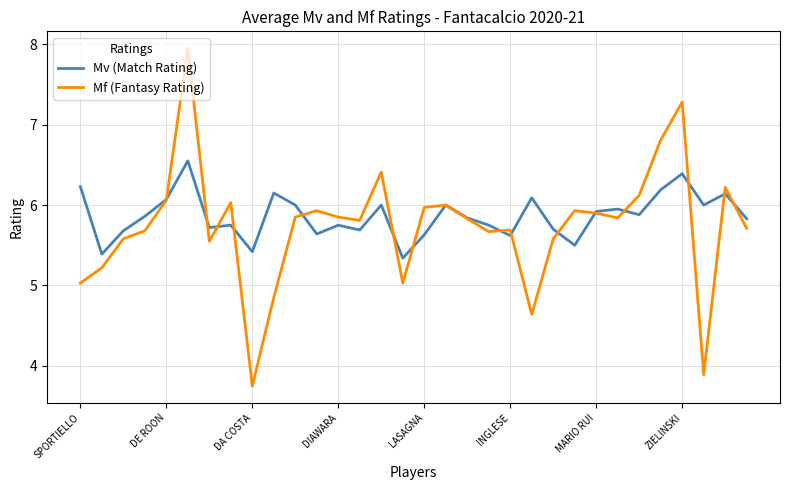

List the series in order of their peak value, highest first.

Mf (Fantasy Rating), Mv (Match Rating)